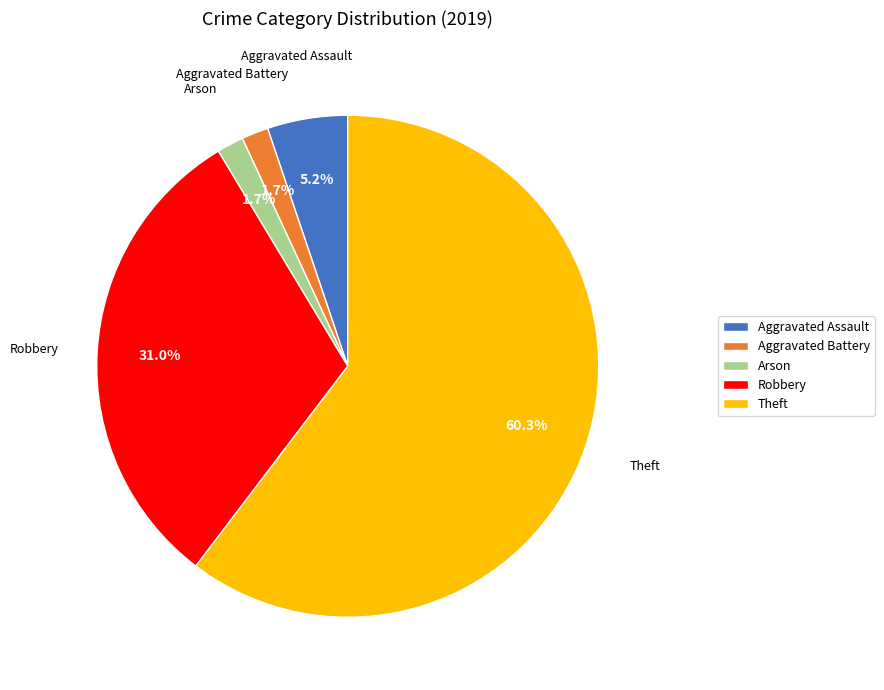

To the nearest percent, what percentage of the pie is Aggravated Assault?

5%